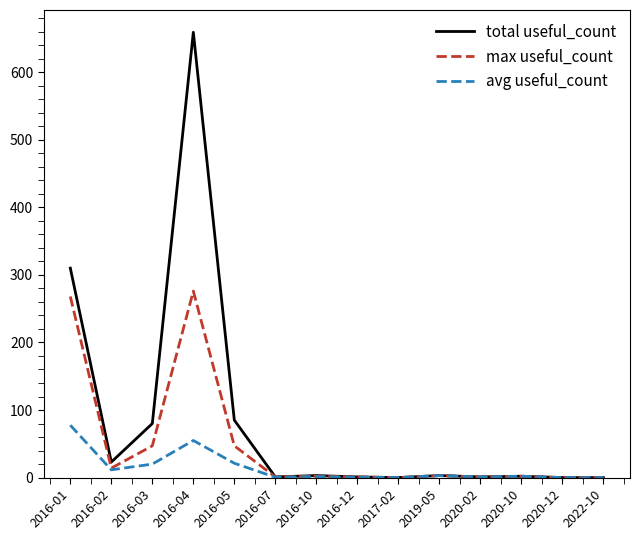

What is the difference between the avg useful_count values at 2016-02 and 2016-12?

11.0